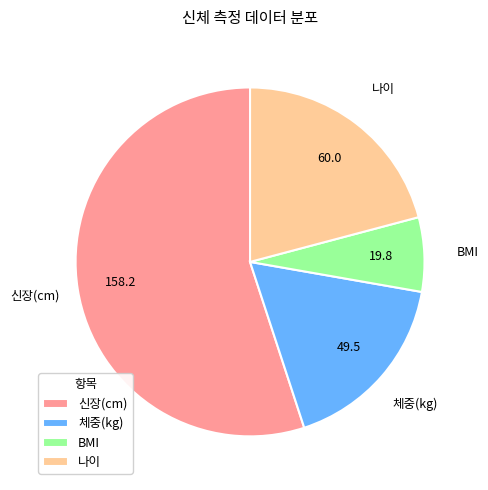

The 체중(kg) slice represents 25% of the pie. True or false?

False